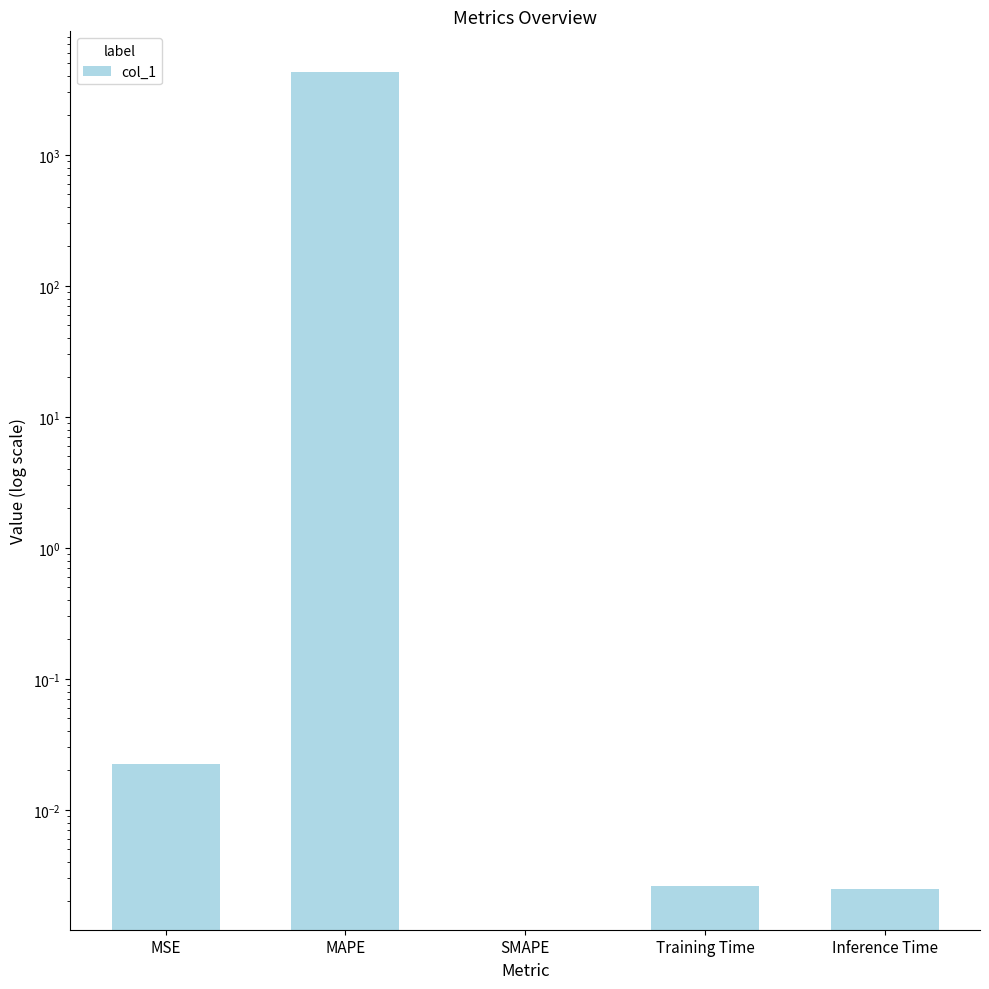

Does the chart contain stacked bars?

No